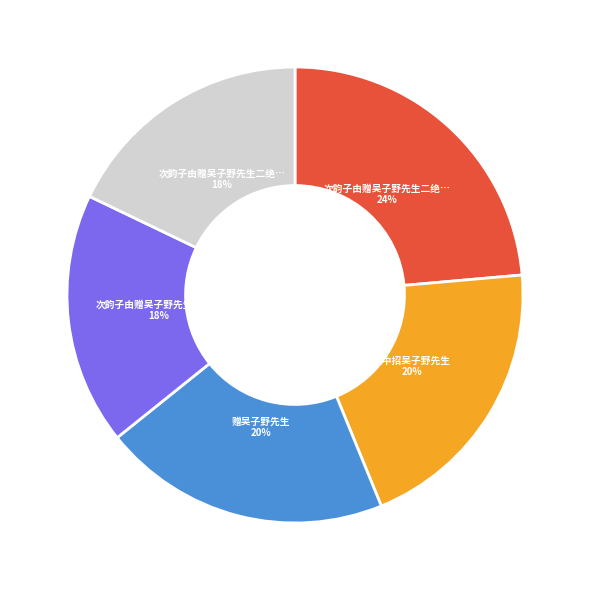

Is there a majority slice in this chart?

No